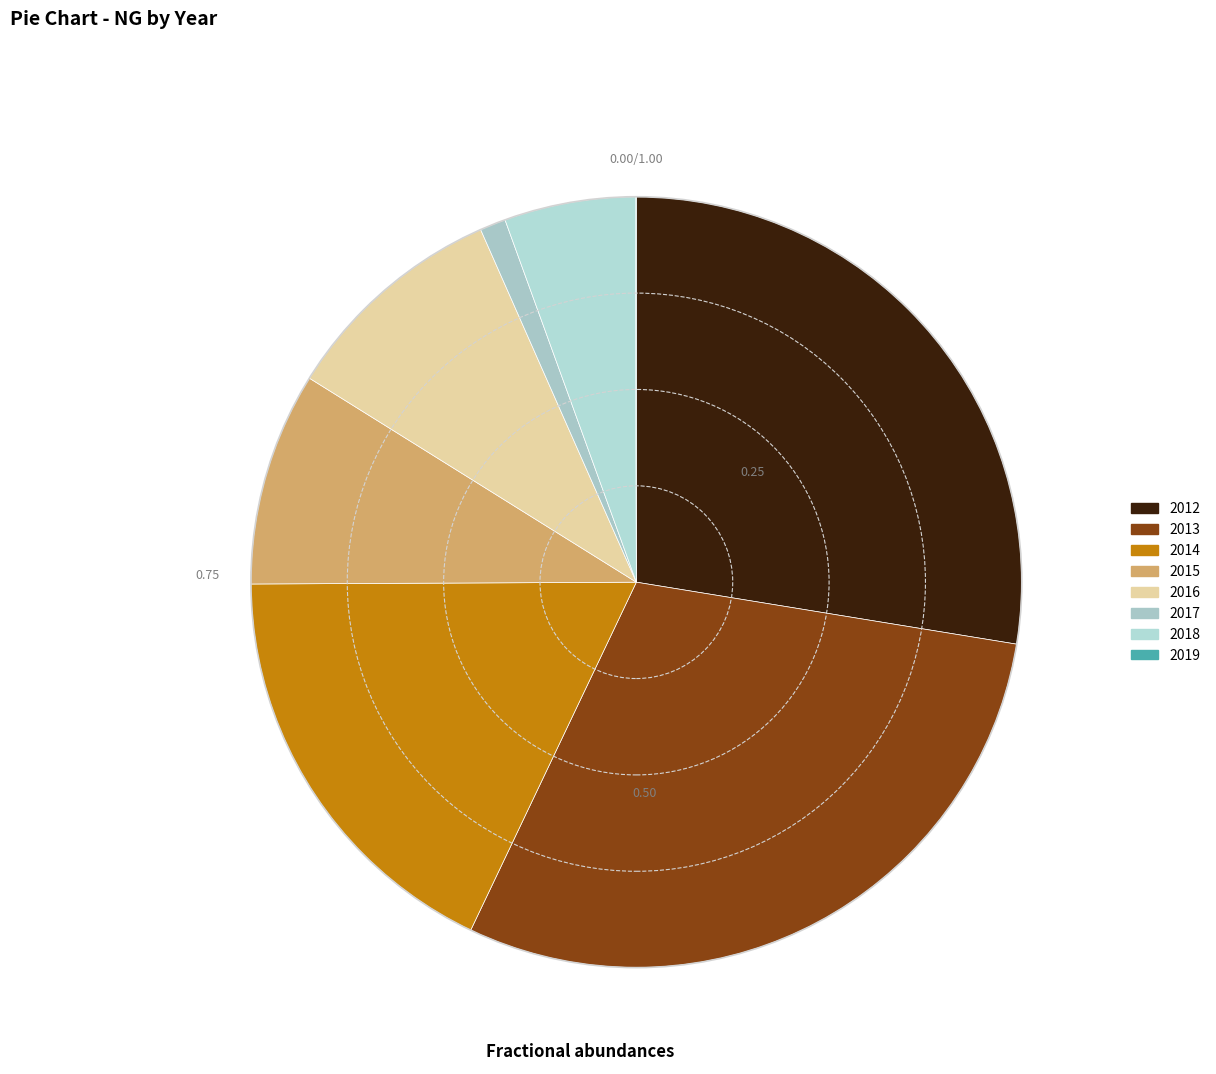

What percentage is NOT represented by 2013?

70.5%